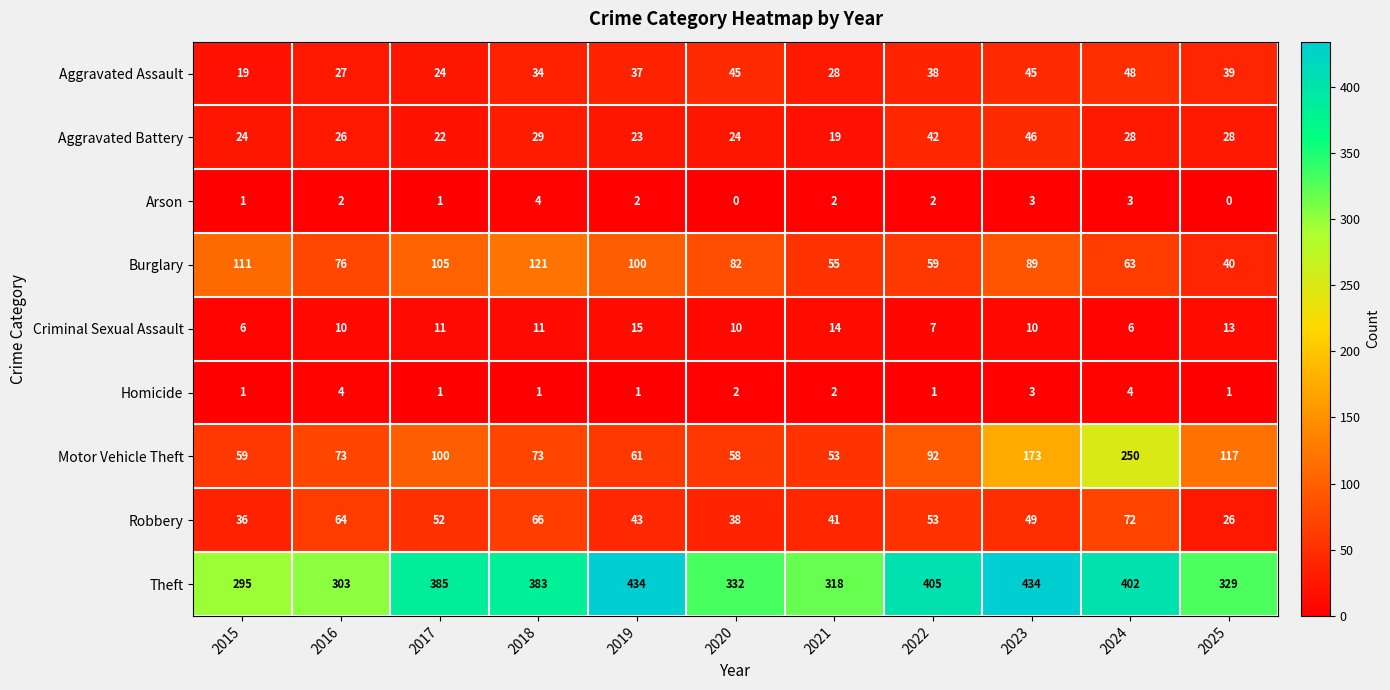

What is the sum of all Burglary values?

901